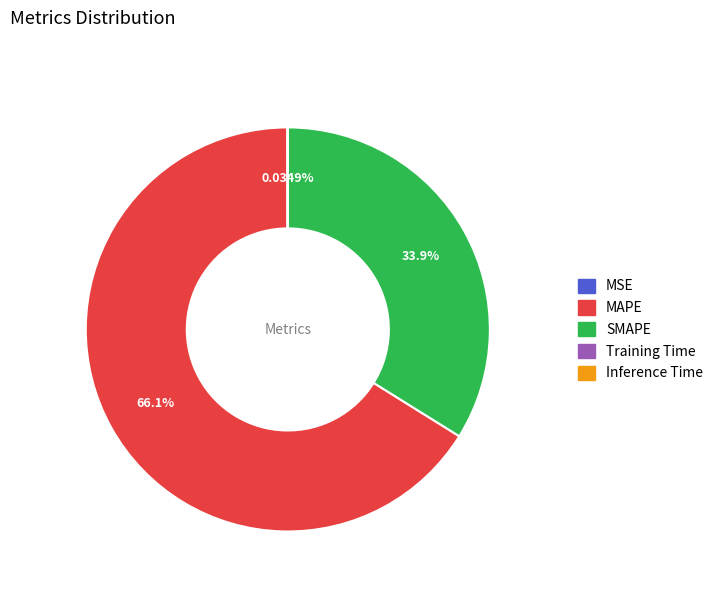

Between MAPE and SMAPE, which is larger?

MAPE